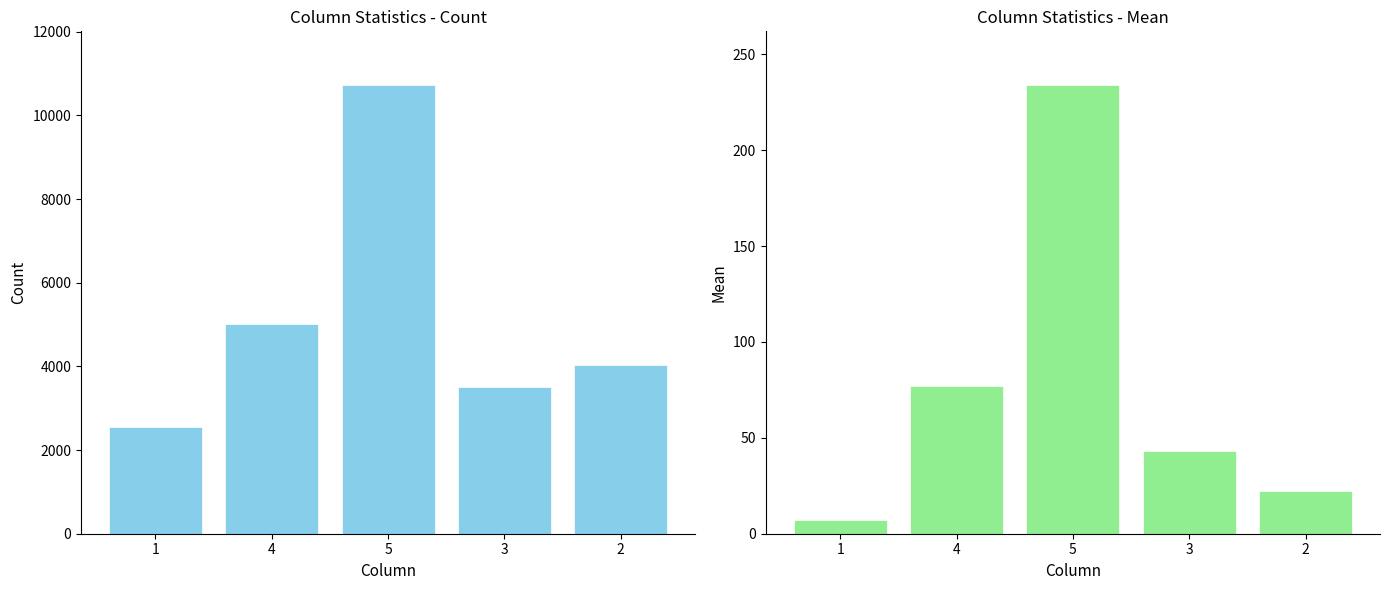

Which series has the largest total across all categories?

count